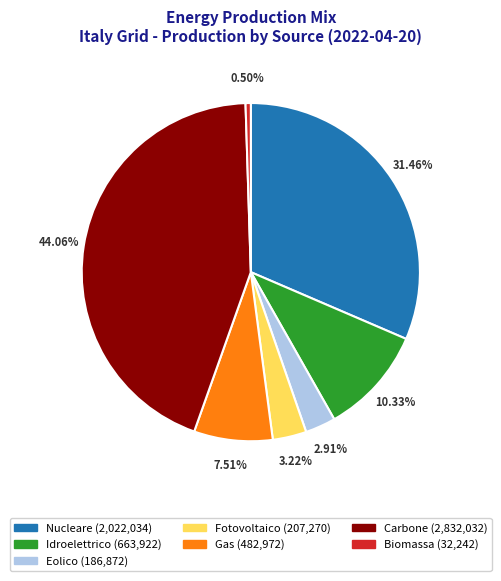

Is there any slice that represents more than half of the pie?

No